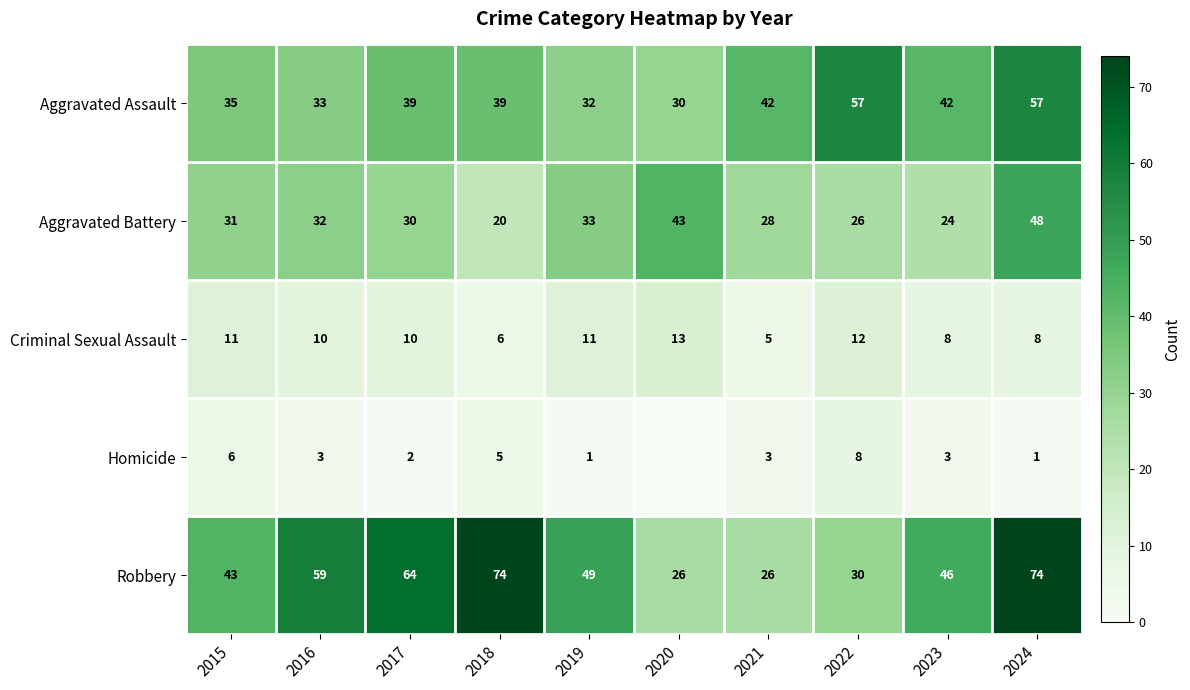

What is the total value across all series at 2023?

123